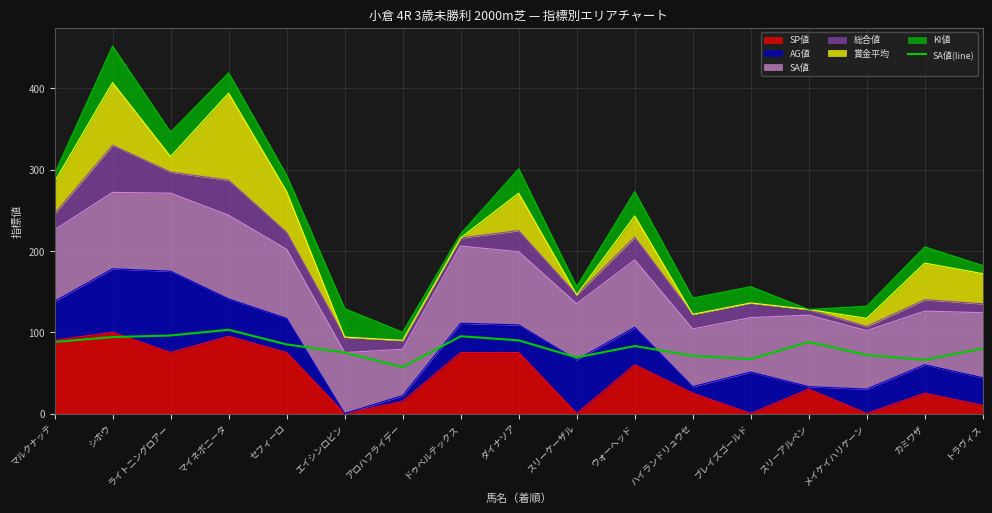

Reading left to right, transcribe all the data shown in this chart.

88	94	96	103	85	75	57	95	90	69	83	71	67	88	72	66	80